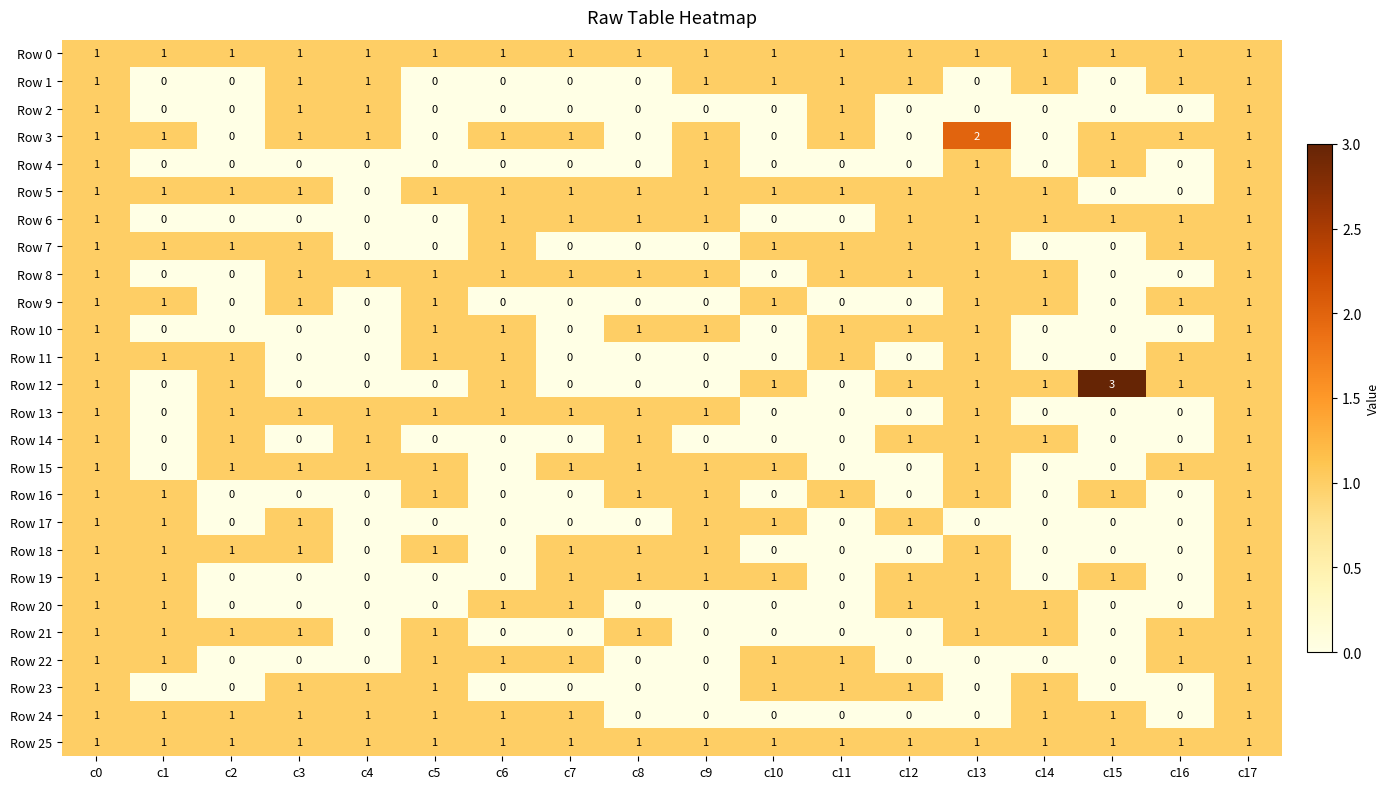

Count the Row 6 values in the range 0 to 1.

18